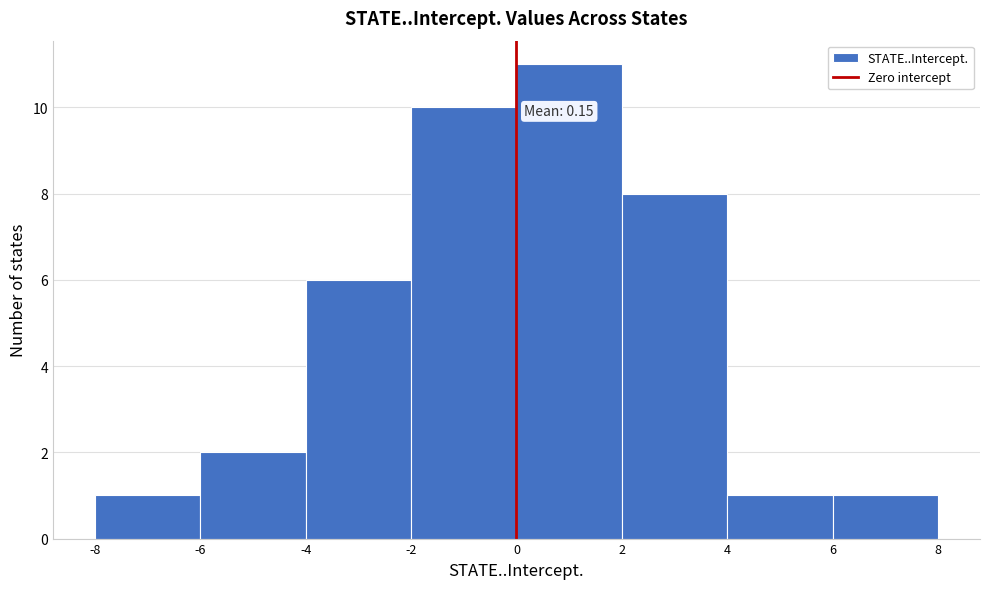

Which range on the x-axis has the tallest bar?

0 to 2